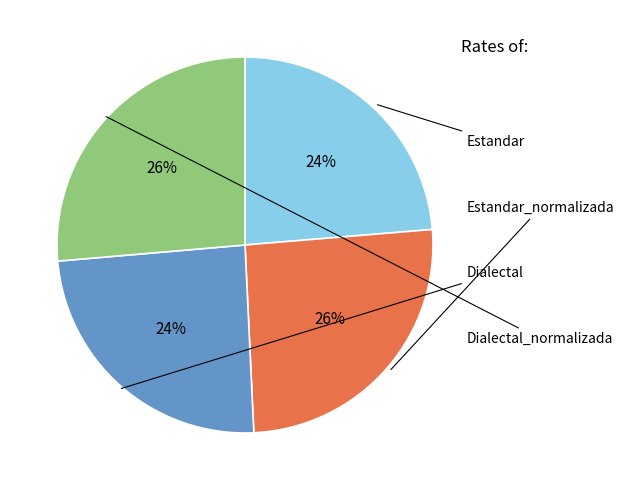

To the nearest percent, what is the average slice percentage?

25%